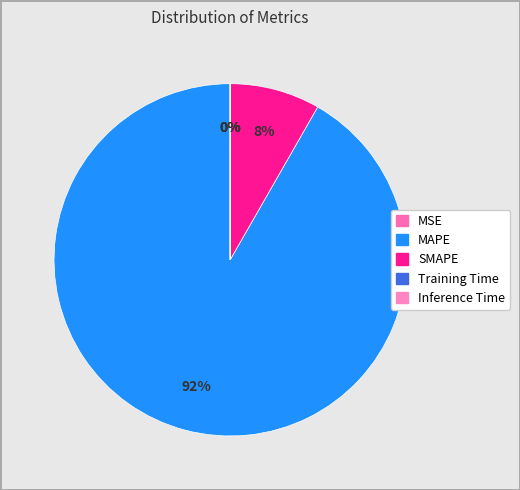

What is the change in value from MSE to SMAPE?

+181.8